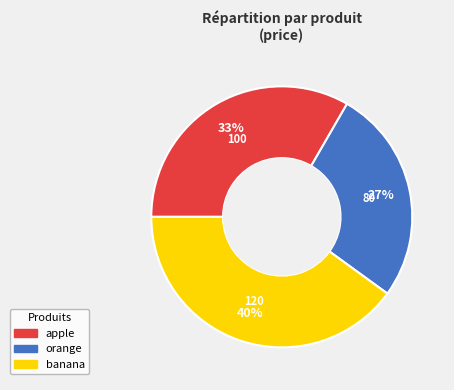

How many segments does this pie chart have?

3